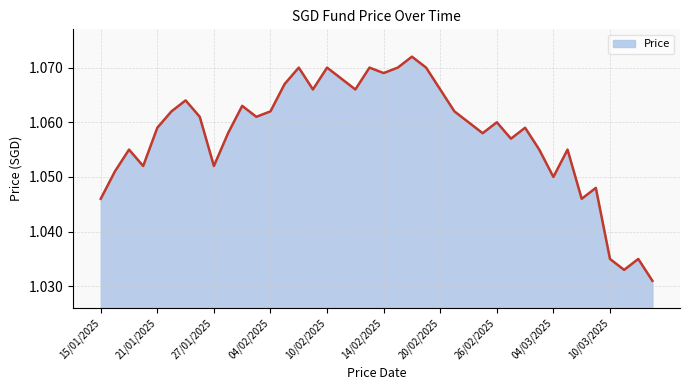

What is the average value?

1.1